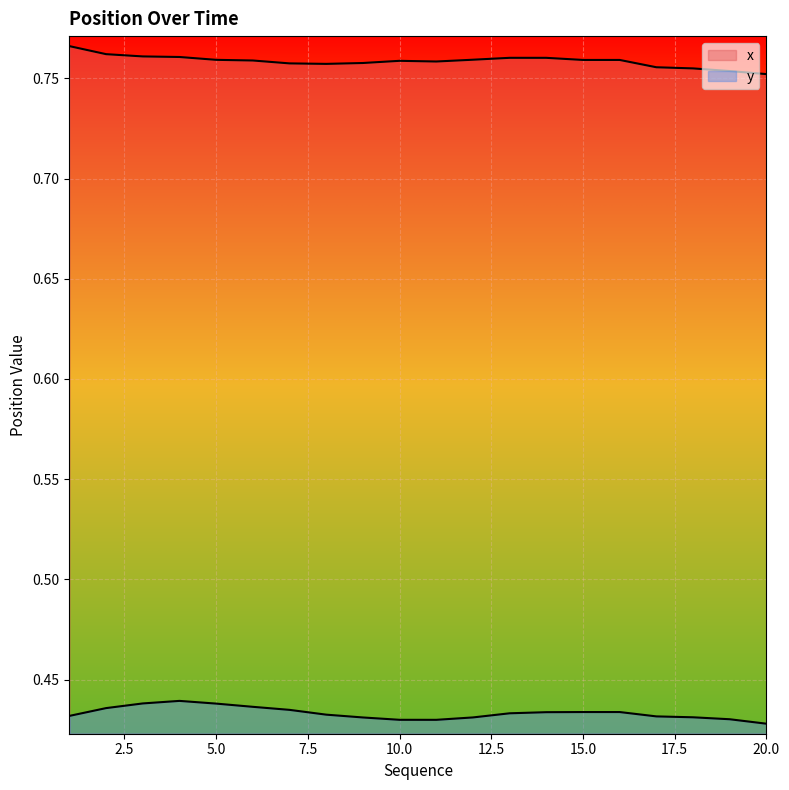

True or false: y and x cross at least once.

False